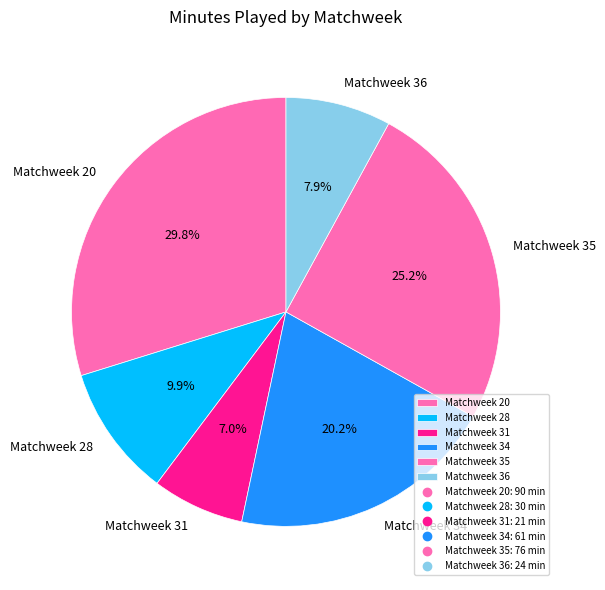

What is the total percentage of Matchweek 28 and Matchweek 35?

35.1%